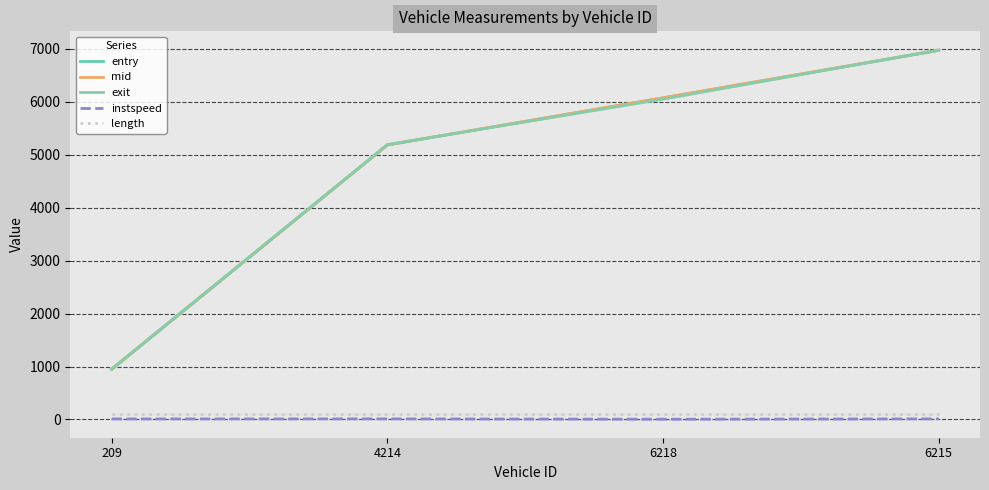

Reading left to right, list all the values displayed in this chart.

entry: 209=946.0	4214=5184.3	6218=6073.4	6215=6971.5
mid: 209=950.5	4214=5188.3	6218=6077.4	6215=6975.4
exit: 209=955.1	4214=5192.1	6218=6051.4	6215=6979.3
instspeed: 209=10.6	4214=11.7	6218=5.0	6215=11.8
length: 209=99.0	4214=99.0	6218=99.0	6215=99.0